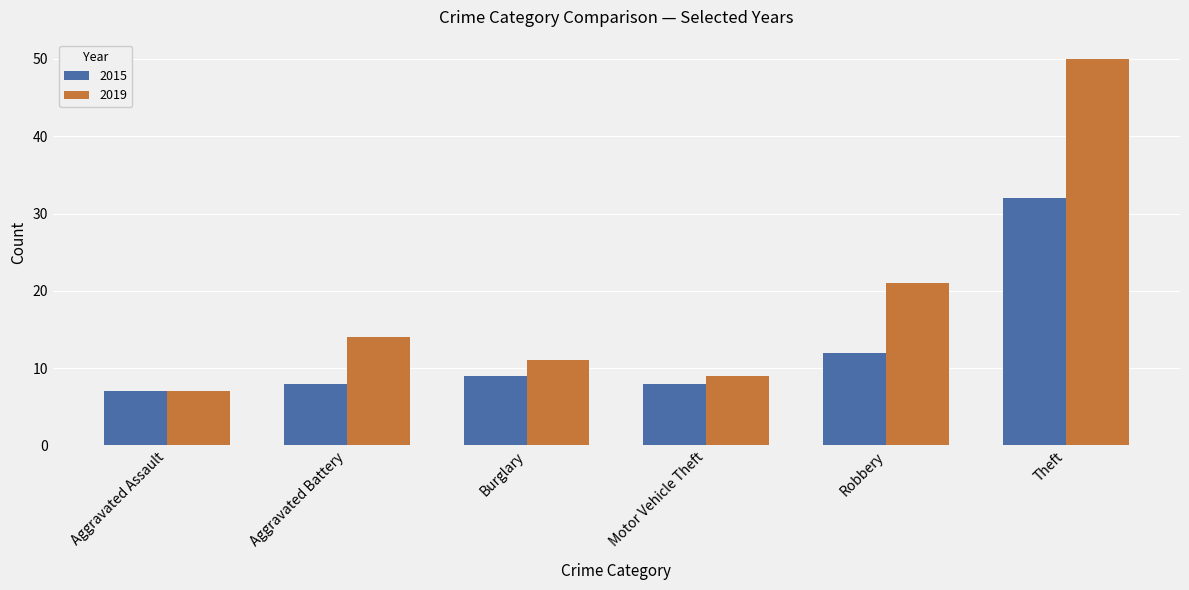

What are all the series names shown in the legend?

2015, 2019